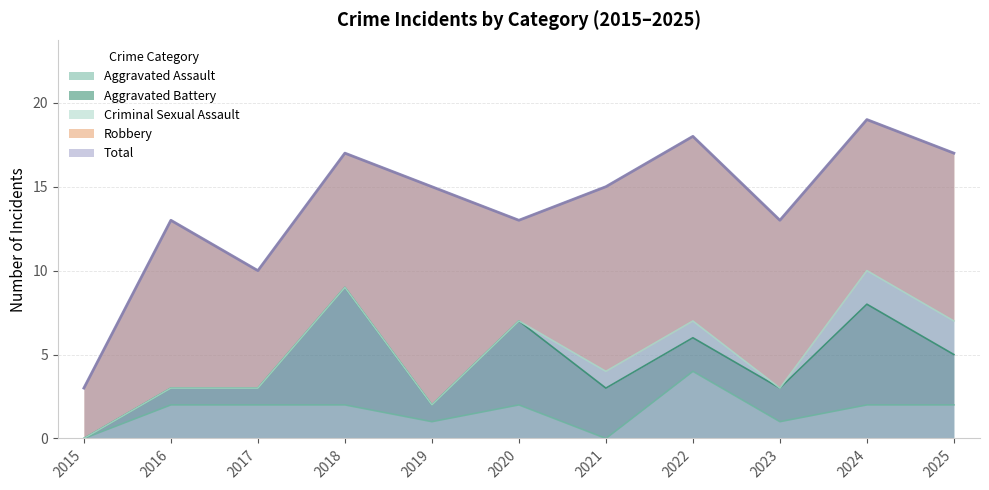

The value of Aggravated Assault at 2022 is 5. True or false?

False